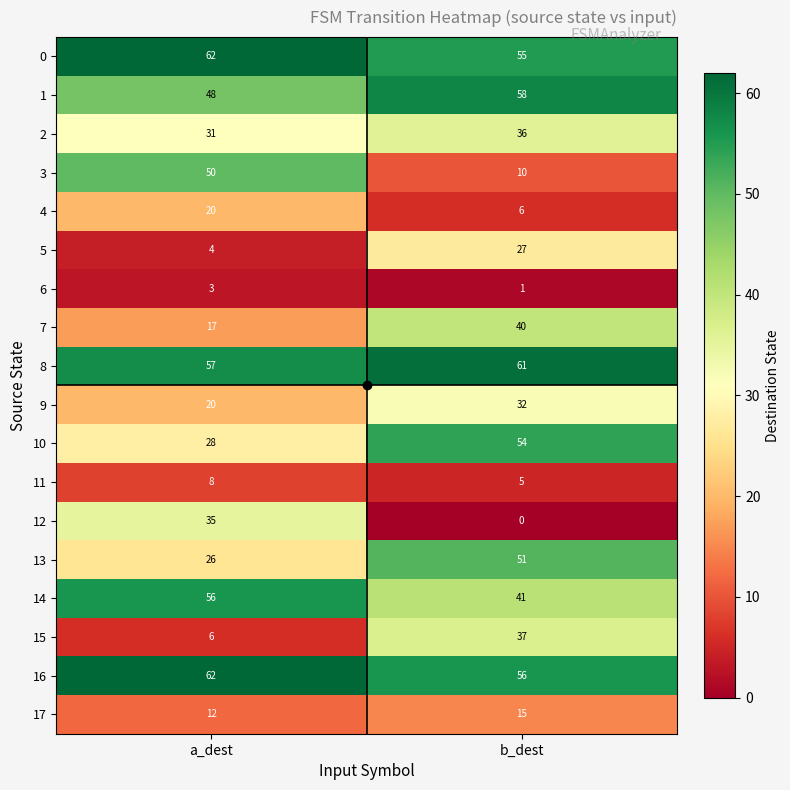

The 16 series shows 27 at b_dest. True or false?

False